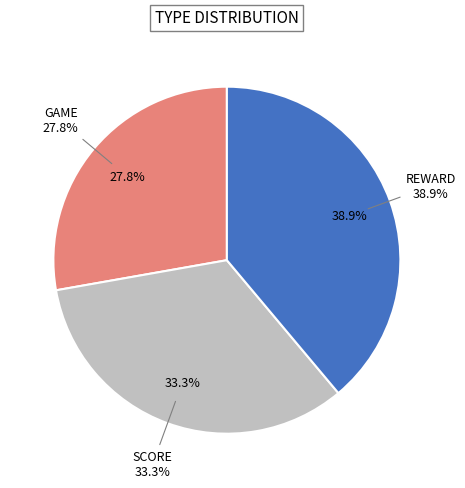

What is the total percentage of game and score?

61.1%